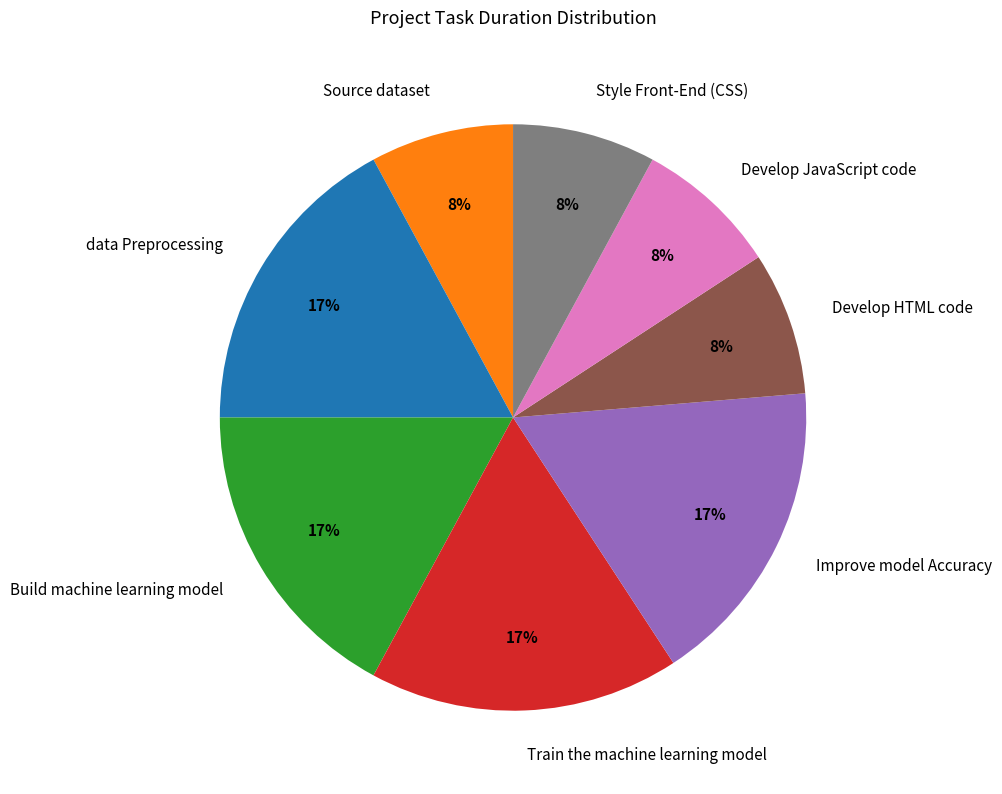

To the nearest percent, what is the difference between the largest and smallest slice percentages?

9%